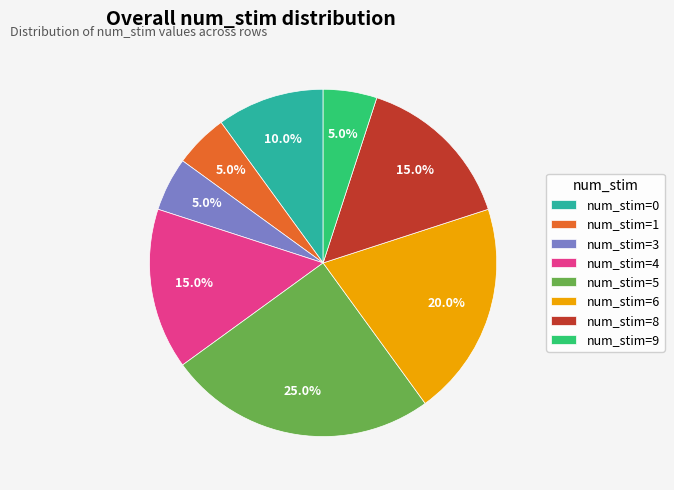

Which category has the biggest portion of the pie?

num_stim=5